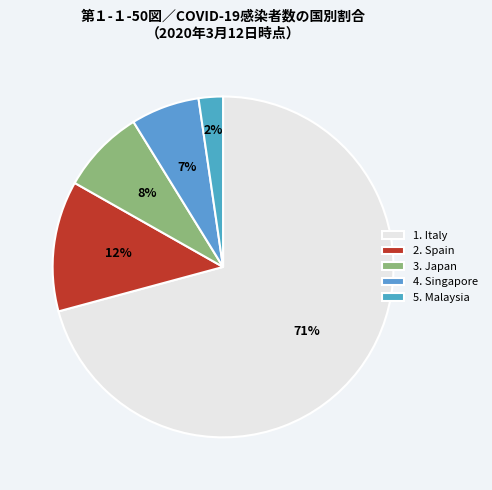

Which slice is the smallest?

5. Malaysia